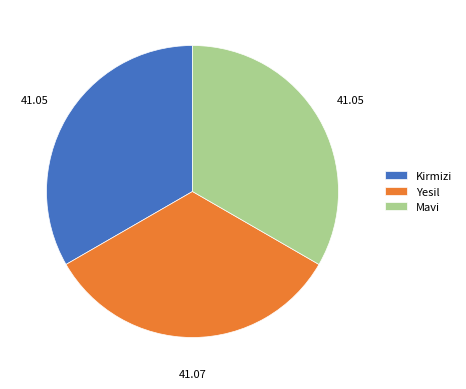

How many segments does this pie chart have?

3